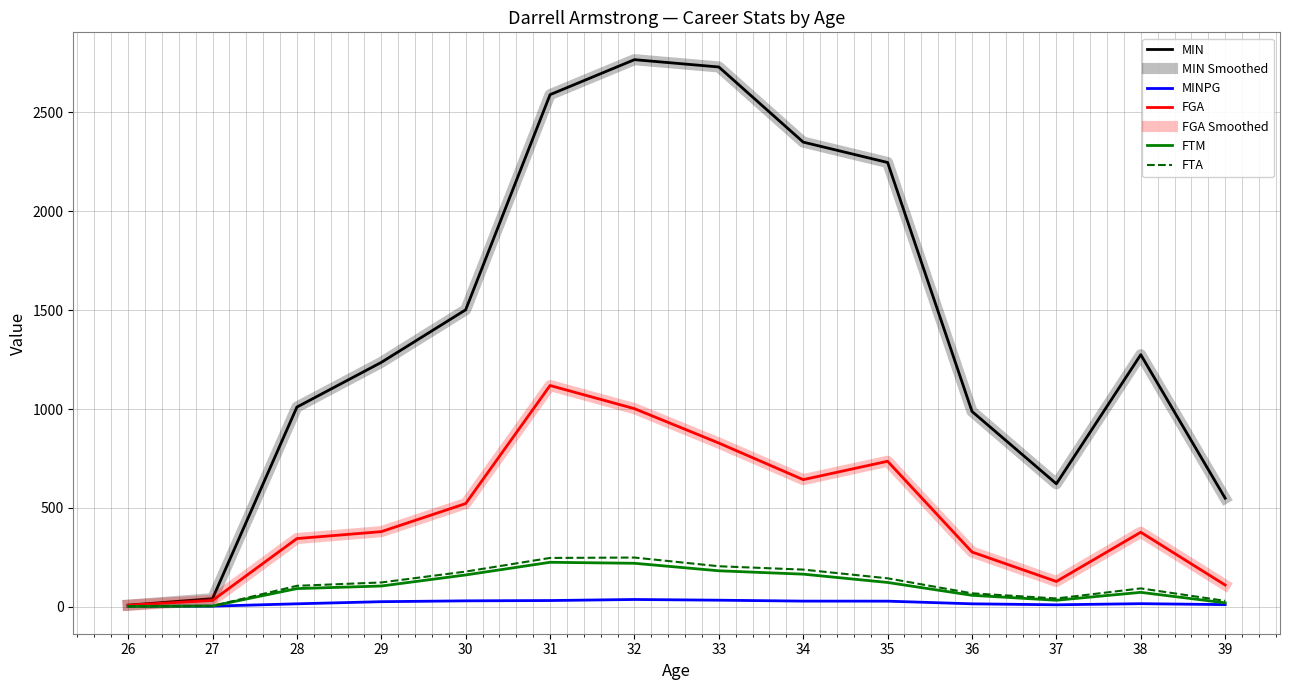

Does the chart display data point markers on the line(s)?

No